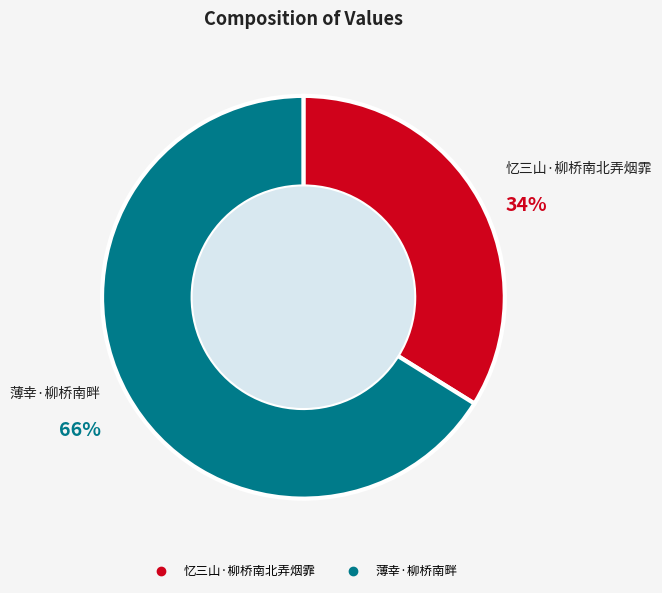

Which has a higher value, 薄幸·柳桥南畔 or 忆三山·柳桥南北弄烟霏?

薄幸·柳桥南畔